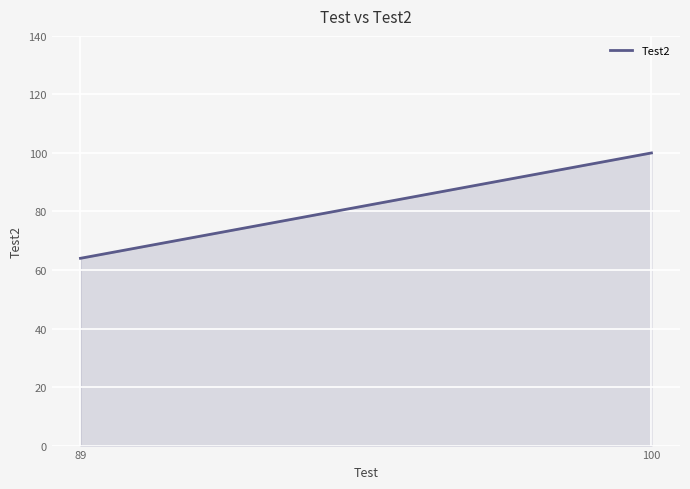

At which label is the value closest to 82?

89